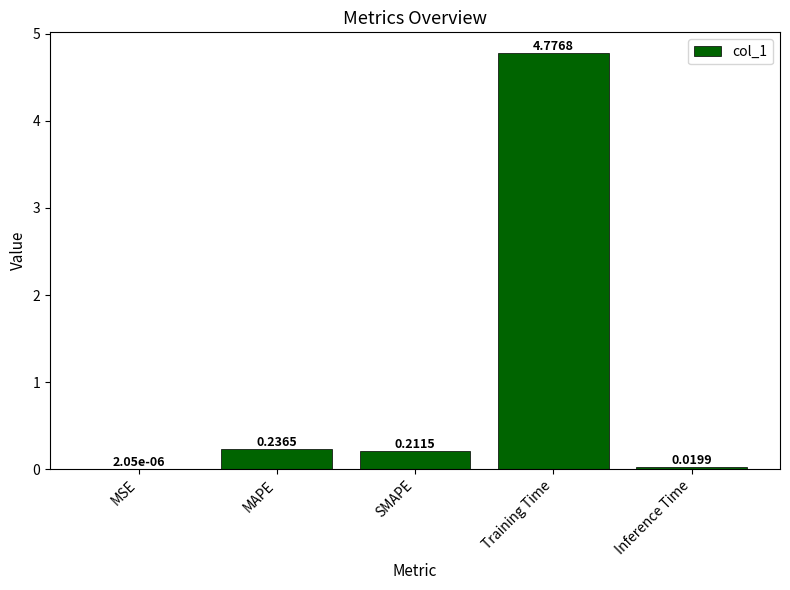

What is the sum of all values?

5.2